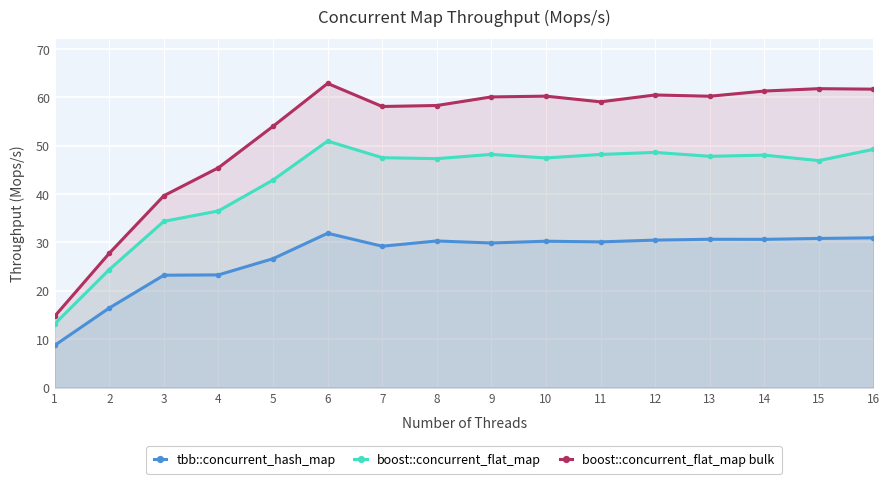

How many series are shown in this chart?

3